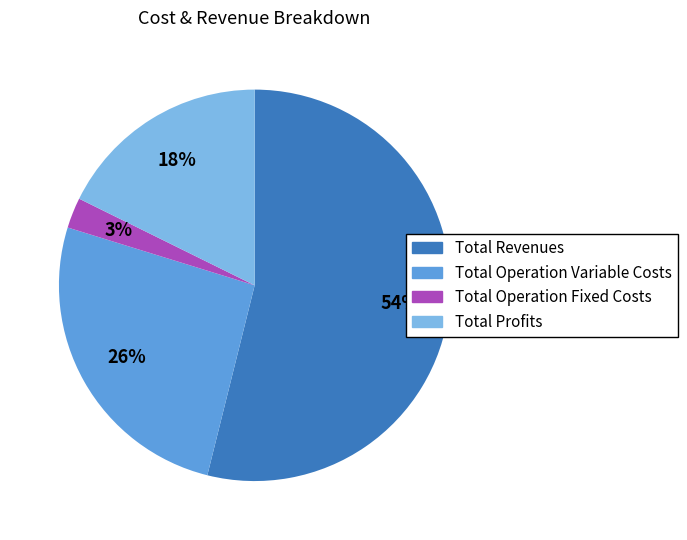

To the nearest percent, what is the average slice percentage?

25%